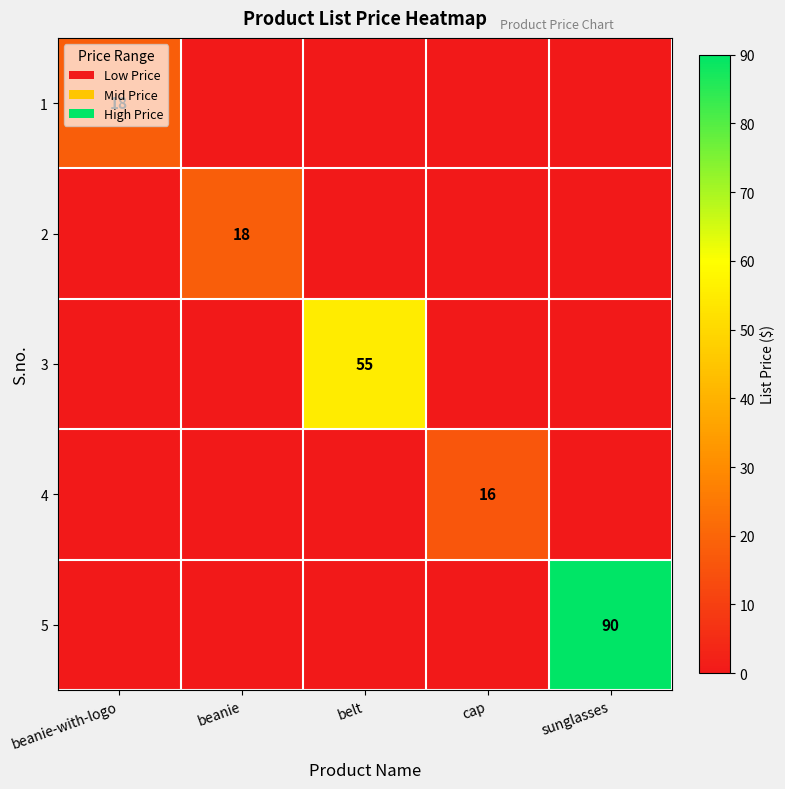

The value of 3 at belt is 55. True or false?

True